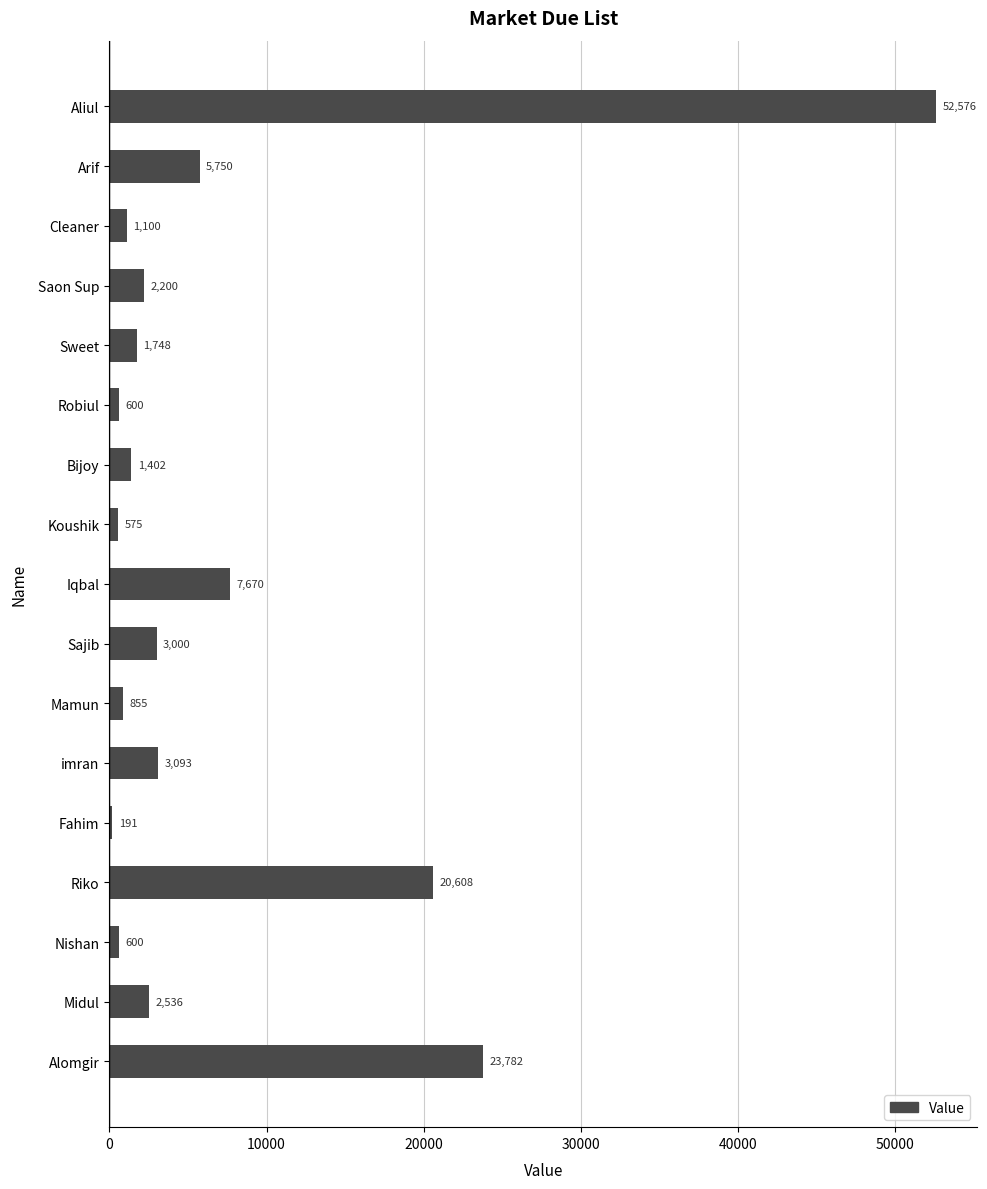

What is the smallest value displayed?

191